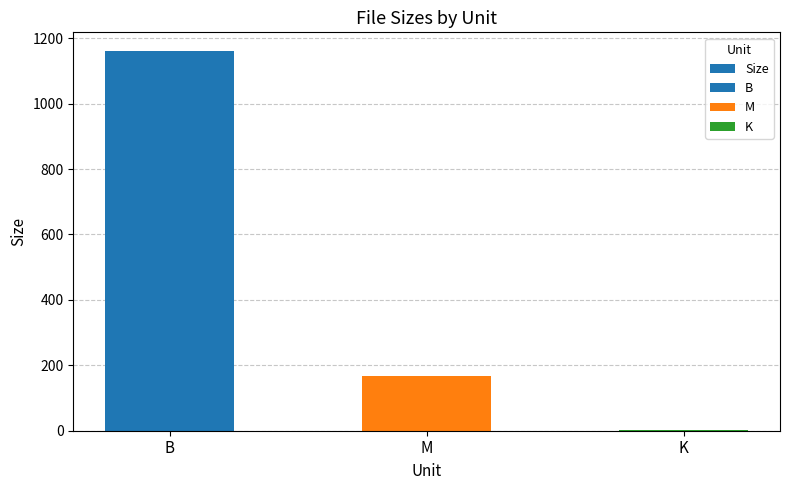

List the labels in order of value, smallest first.

K, M, B